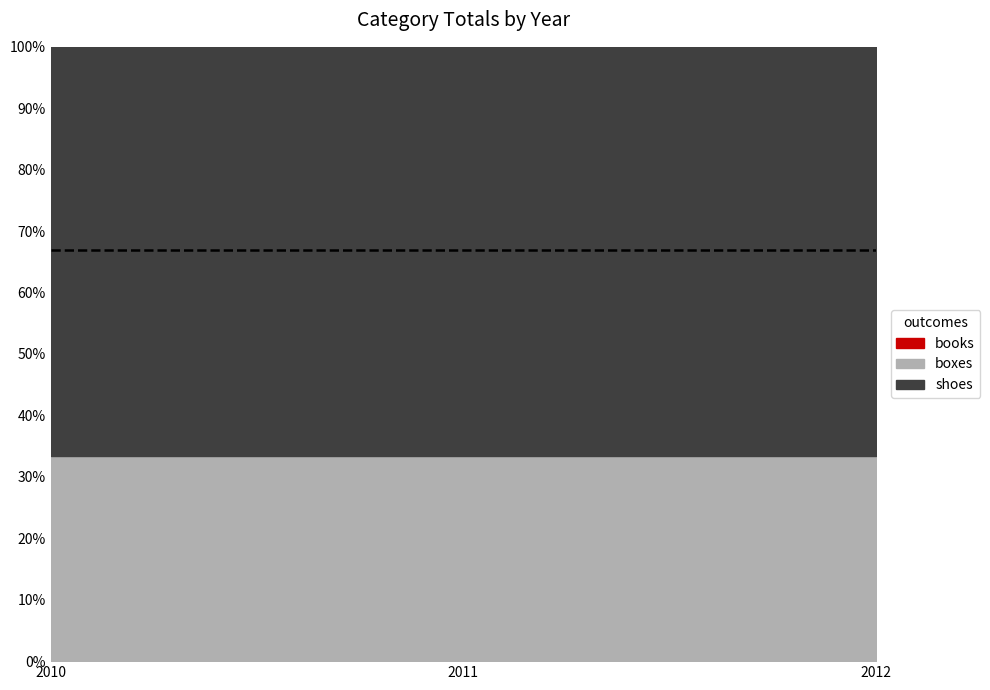

True or false: boxes has a value of 1 at 2011.

True